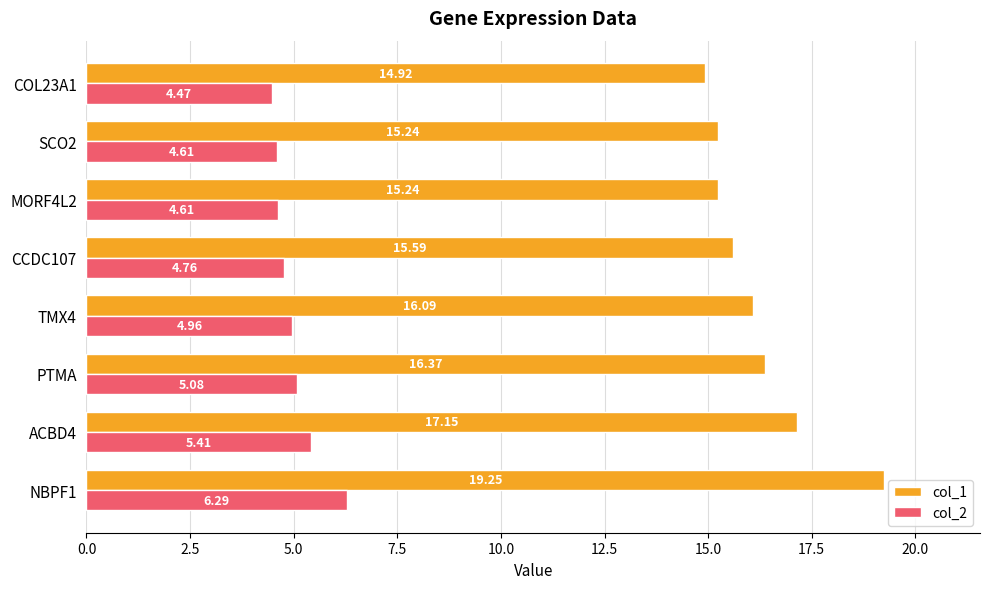

List the series in order of their peak value, highest first.

col_1, col_2